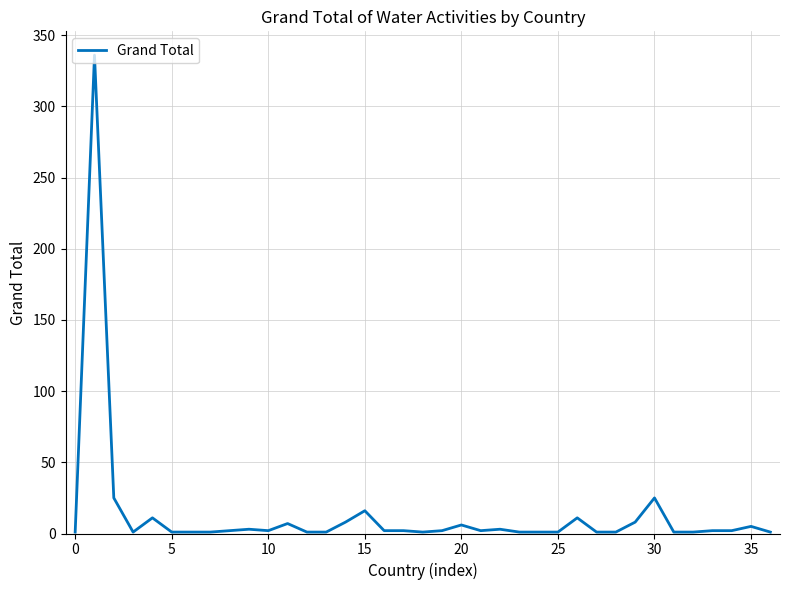

What is the maximum value shown in the chart?

336